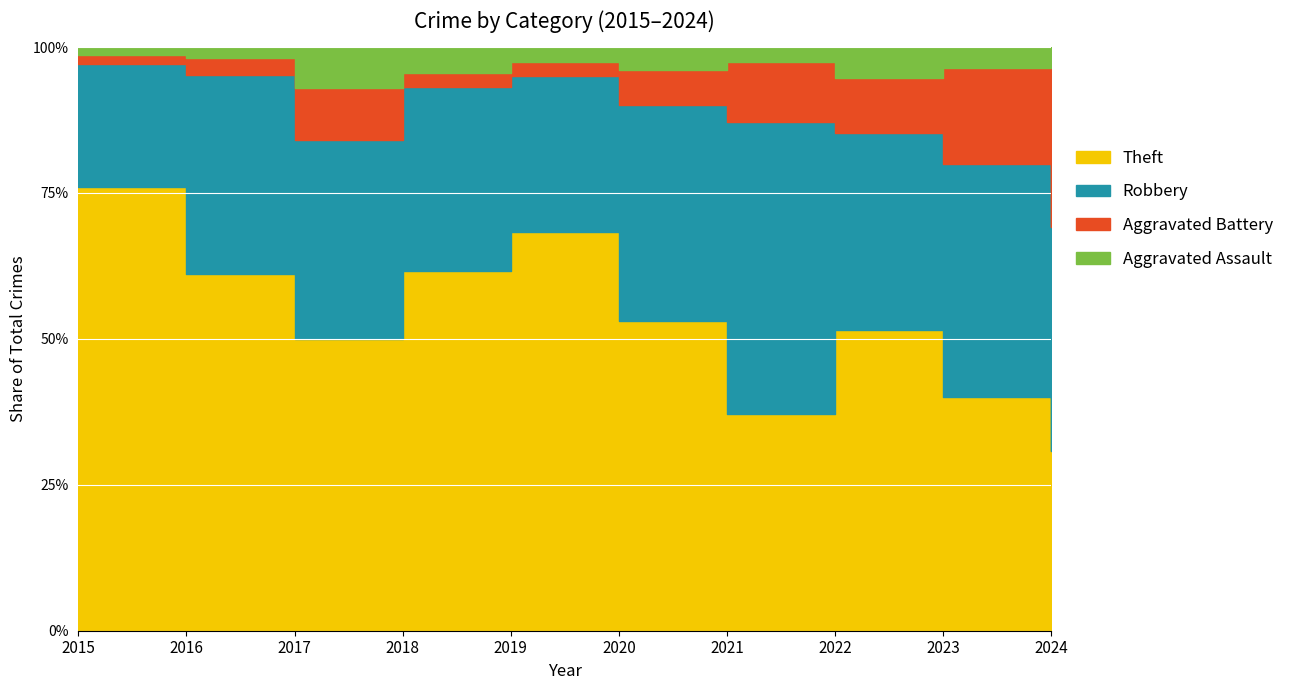

True or false: Theft and Aggravated Assault intersect in this chart.

False